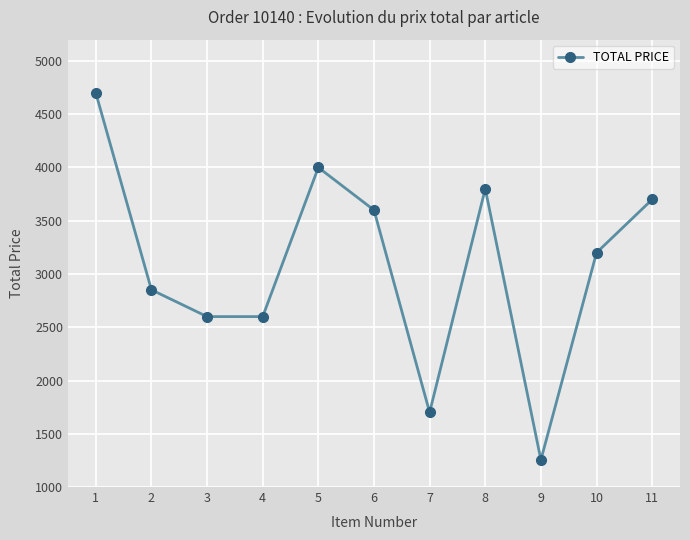

Reading left to right, list all the values displayed in this chart.

1=4700.0	2=2851.5	3=2600.0	4=2600.0	5=4000.0	6=3600.0	7=1701.3	8=3800.0	9=1254.8	10=3200.0	11=3700.0